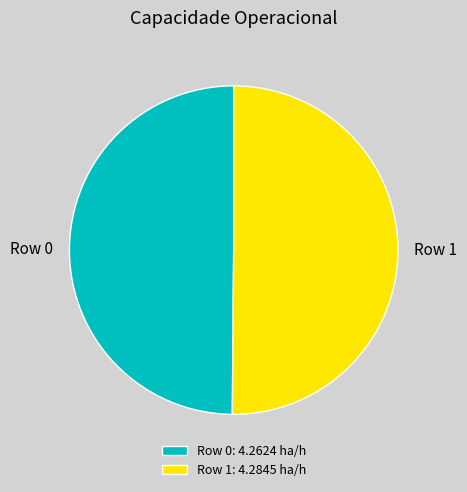

The Row 1: 4.2845 ha/h slice represents 50% of the pie. True or false?

True